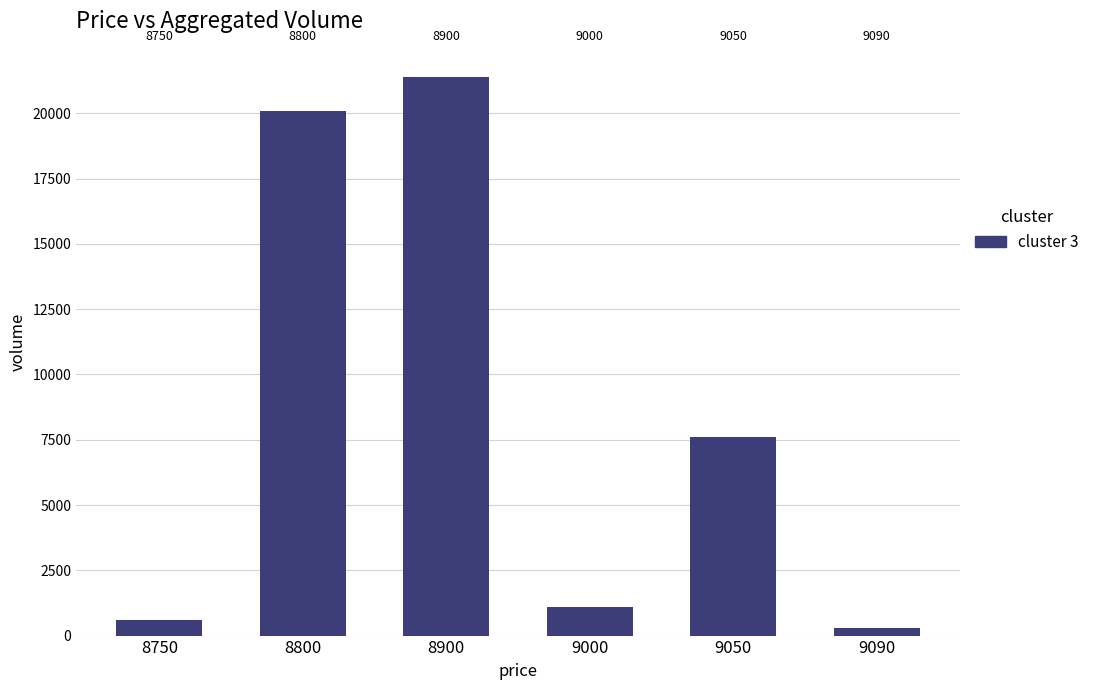

At which category does the chart reach its minimum across all series?

9090